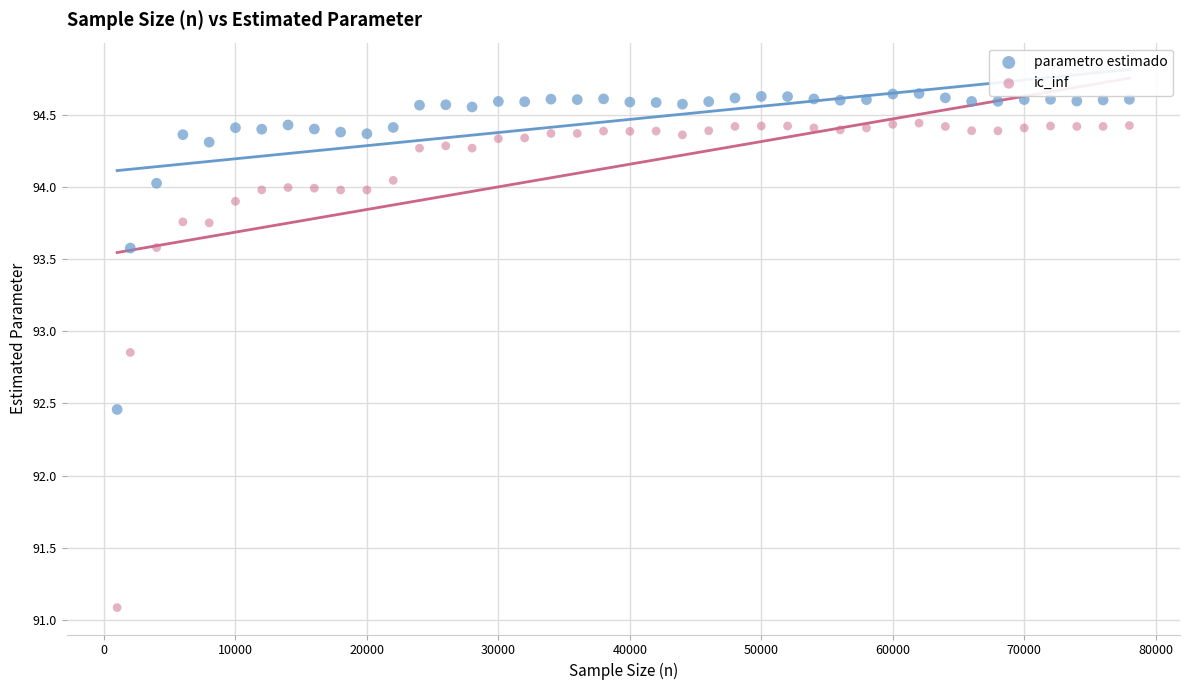

Which series reaches the minimum Y coordinate?

ic_inf